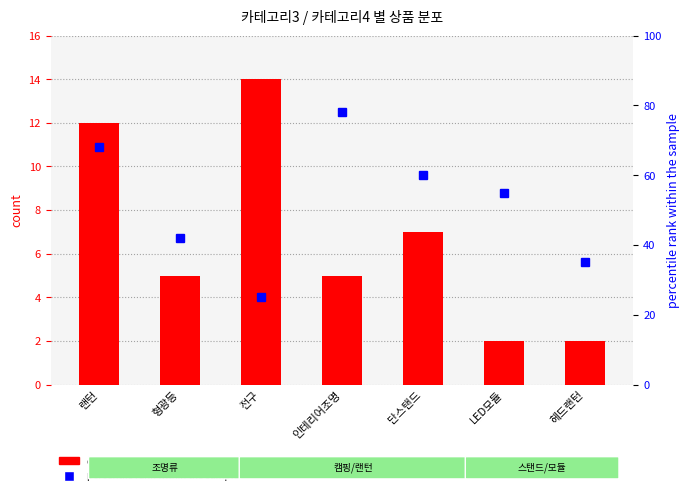

Reading left to right, list all the values displayed in this chart.

count: 12	5	14	5	7	2	2
percentile rank within the sample: 68	42	25	78	60	55	35